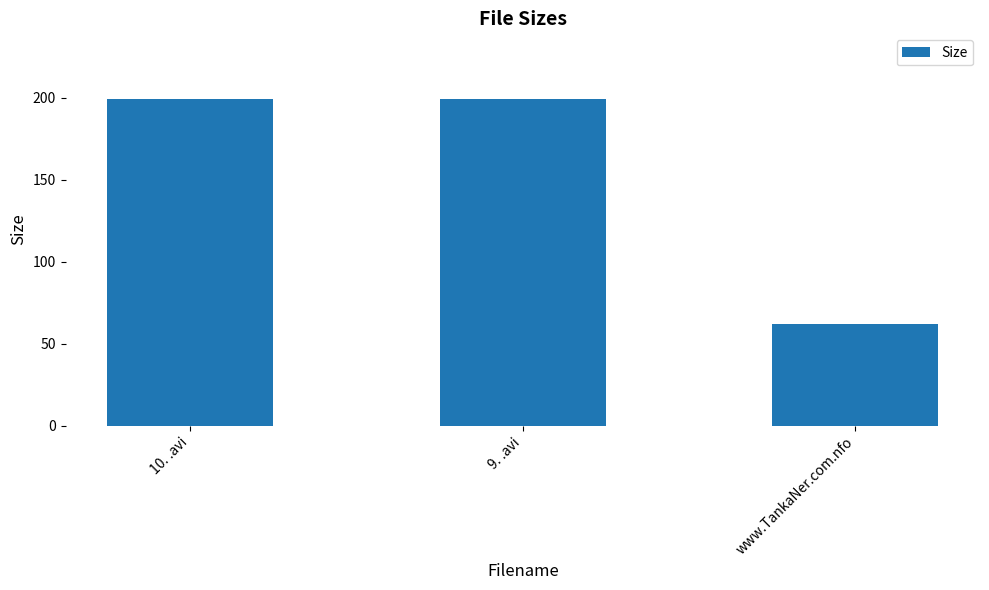

What position from the left is 10. .avi?

1